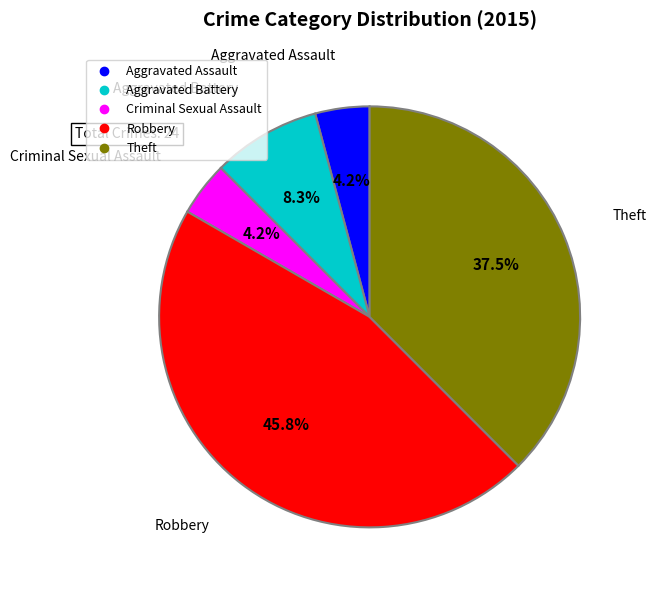

True or false: Aggravated Assault accounts for 4% of the total.

True